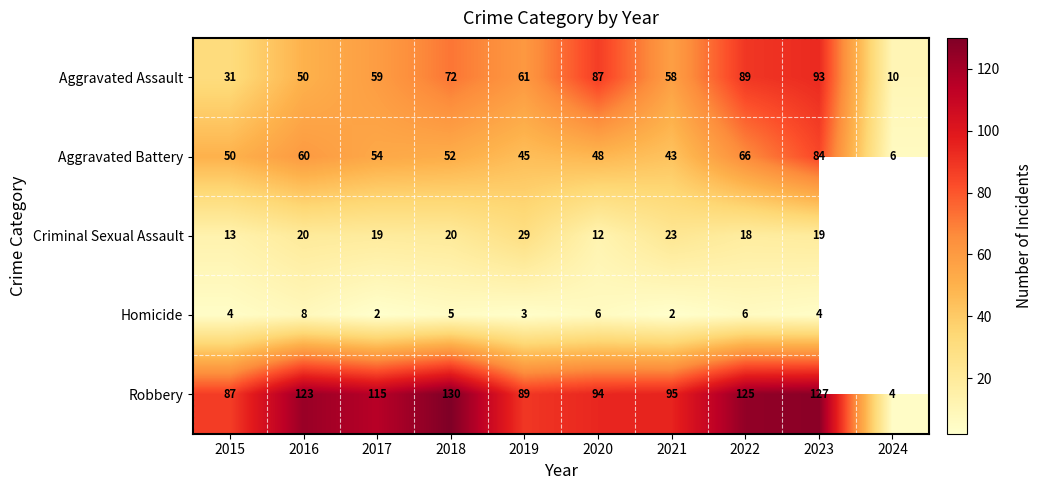

The value of Robbery at 2021 is 144.3. True or false?

False